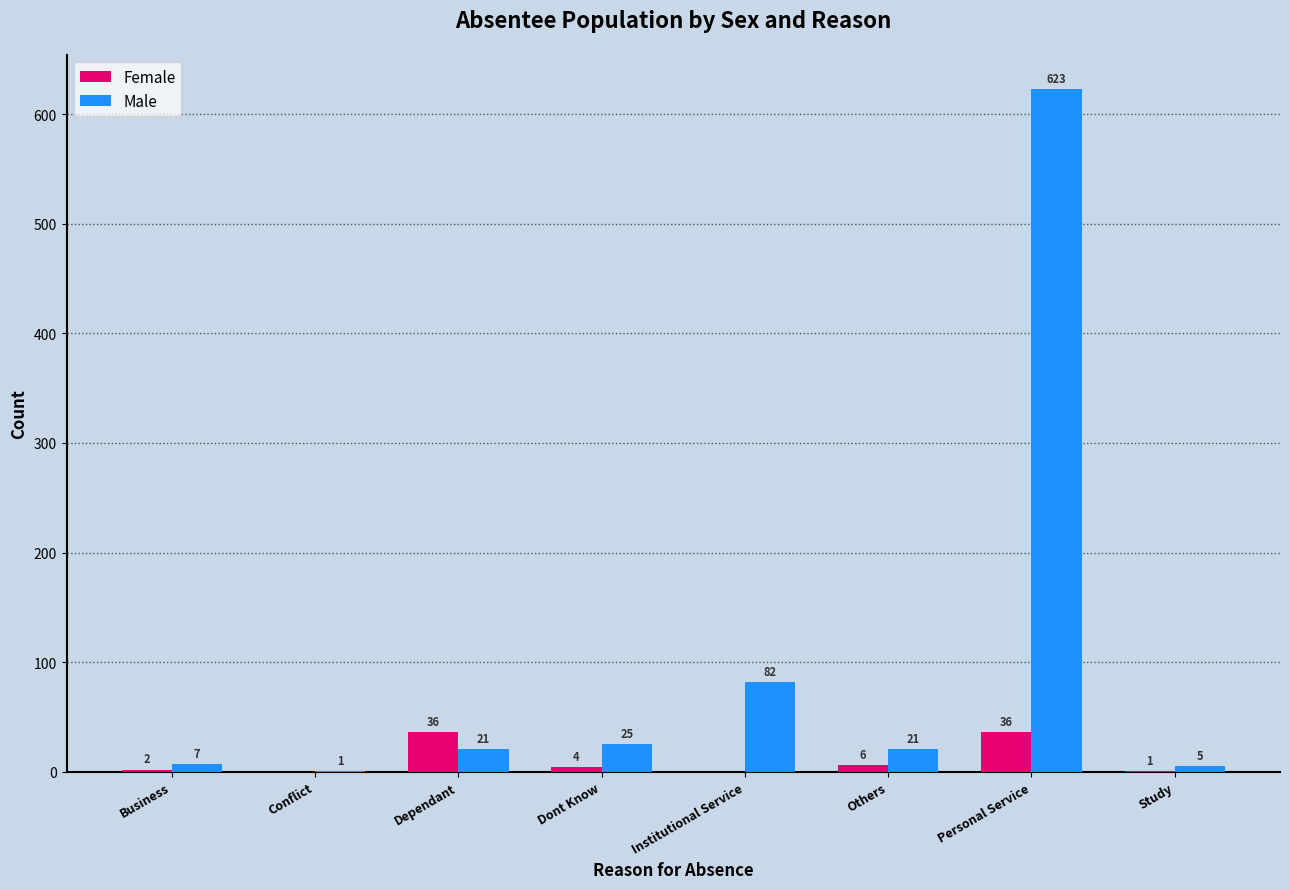

Reading left to right, what are all the values shown in this chart?

Female: Business=2	Conflict=0	Dependant=36	Dont Know=4	Institutional Service=0	Others=6	Personal Service=36	Study=1
Male: Business=7	Conflict=1	Dependant=21	Dont Know=25	Institutional Service=82	Others=21	Personal Service=623	Study=5